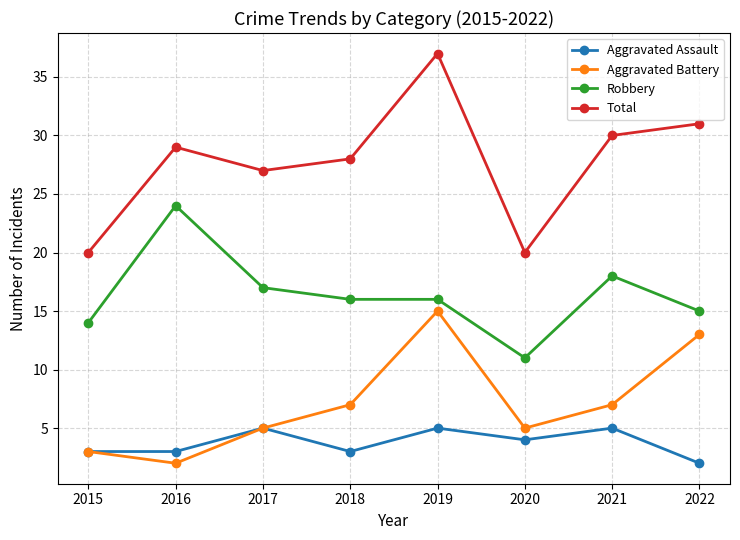

Rank the series at 2018 from highest to lowest value.

Total, Robbery, Aggravated Battery, Aggravated Assault